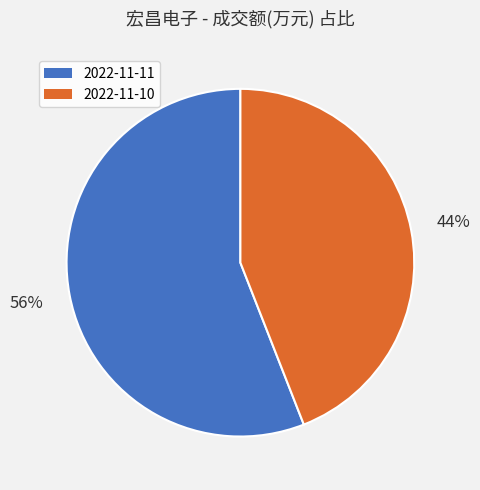

How many segments does this pie chart have?

2